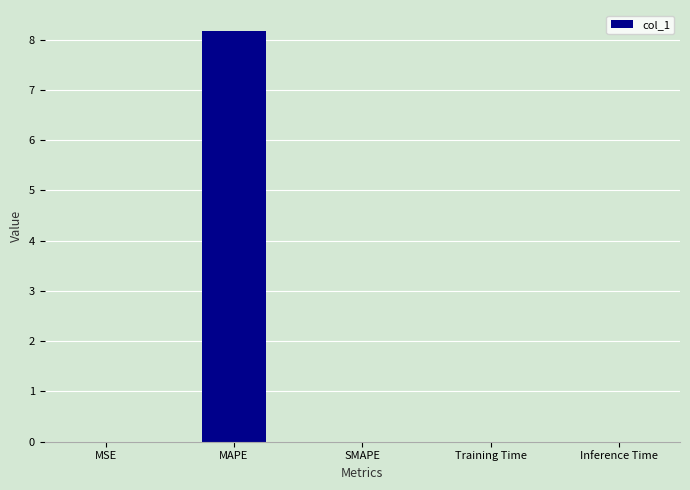

What is the change in value from MAPE to SMAPE?

-8.2